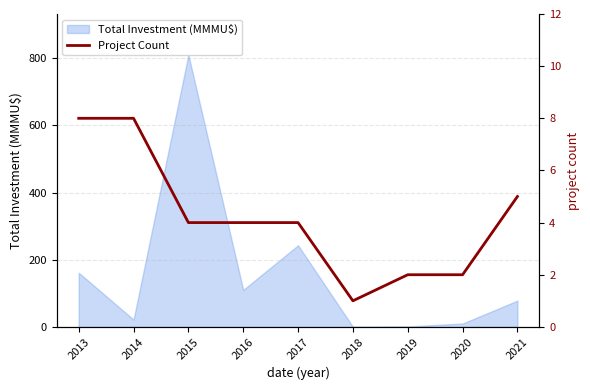

How many values exceed 4?

3